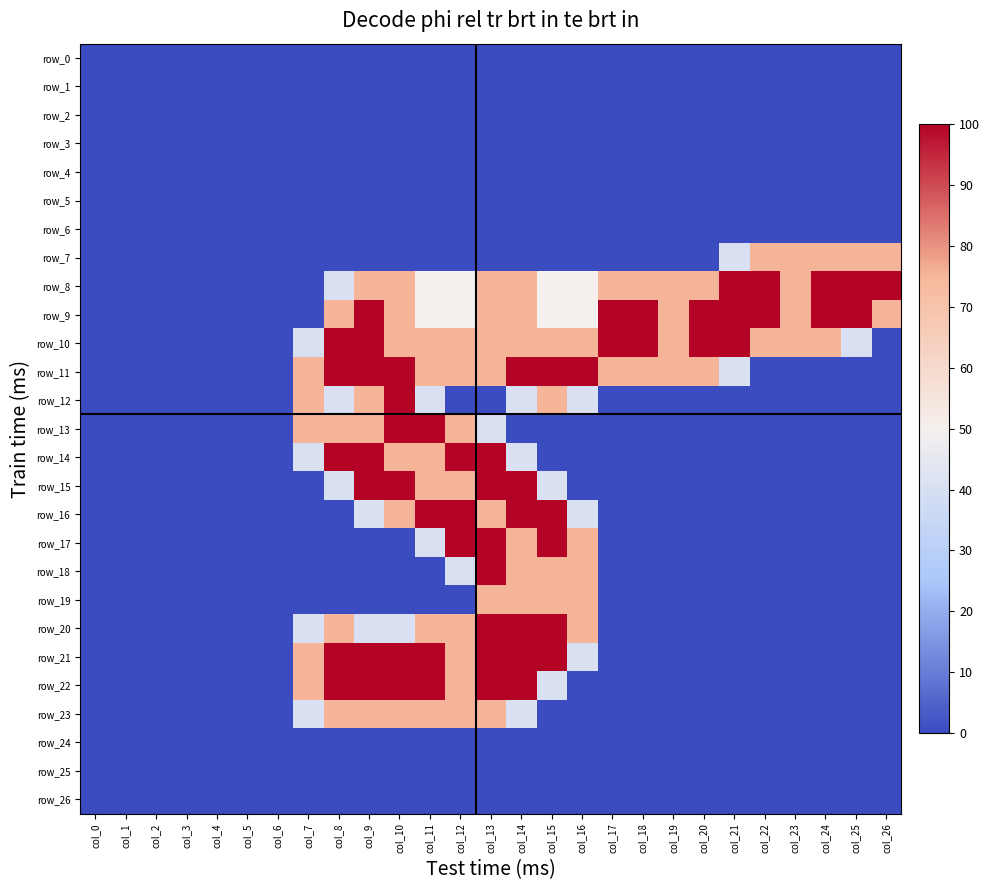

Is it true that row_10 equals 0.5 at col_25?

False